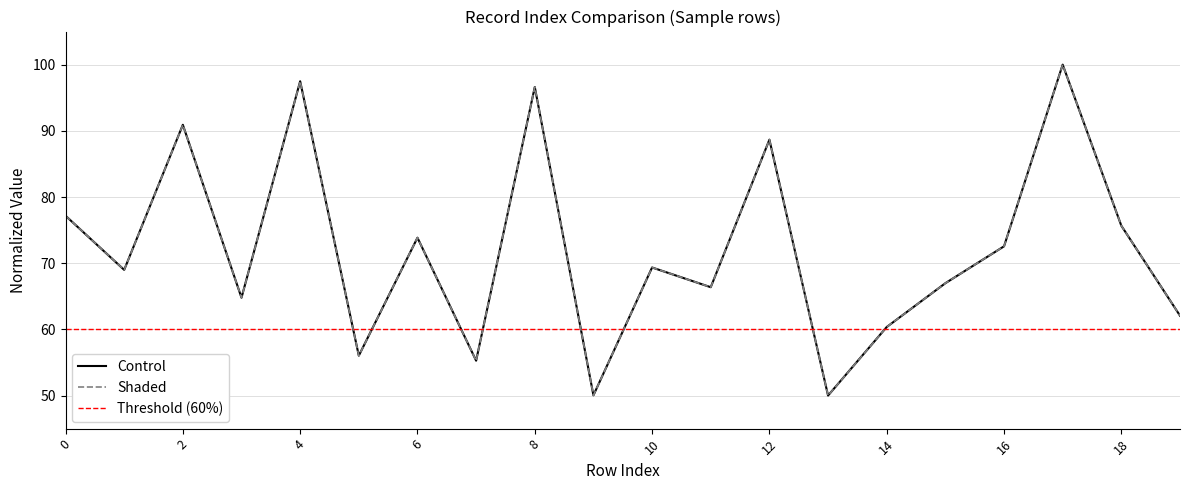

How many lines are shown in the chart?

2